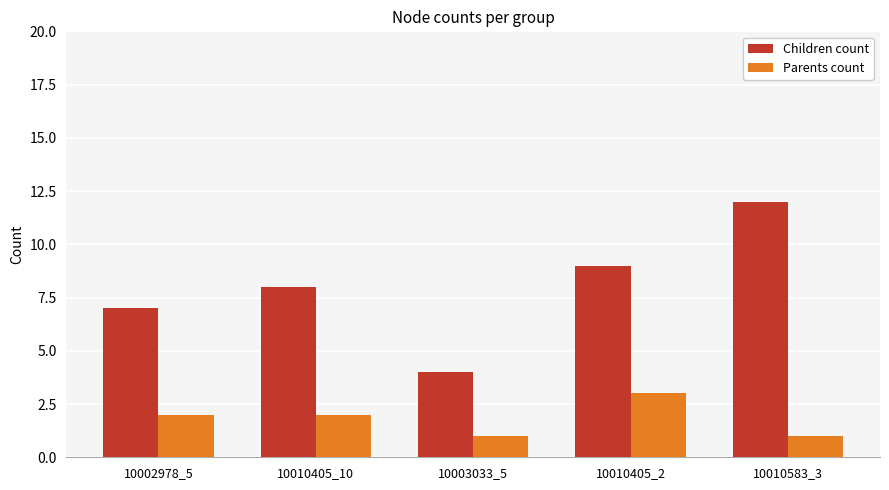

How many bars are there in each group?

2